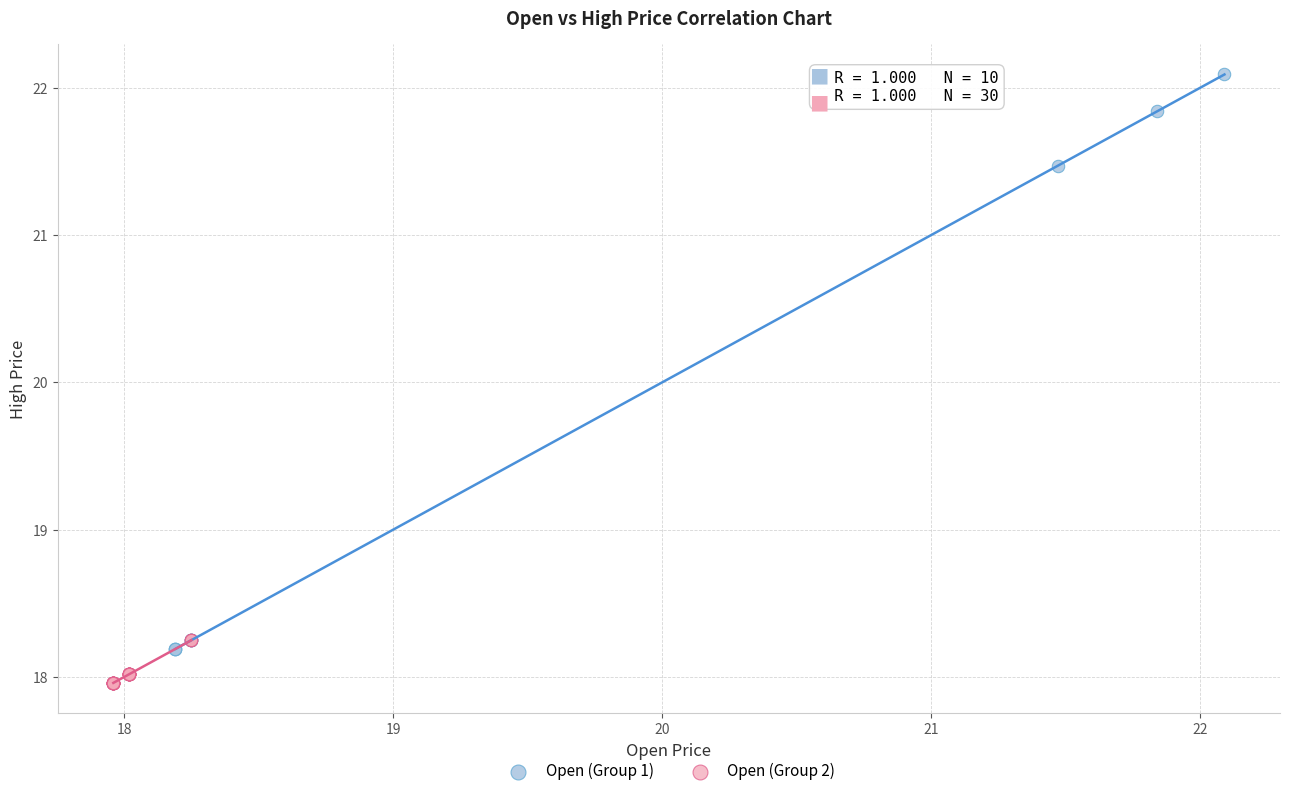

Which series reaches the minimum Y coordinate?

Open (Group 2)